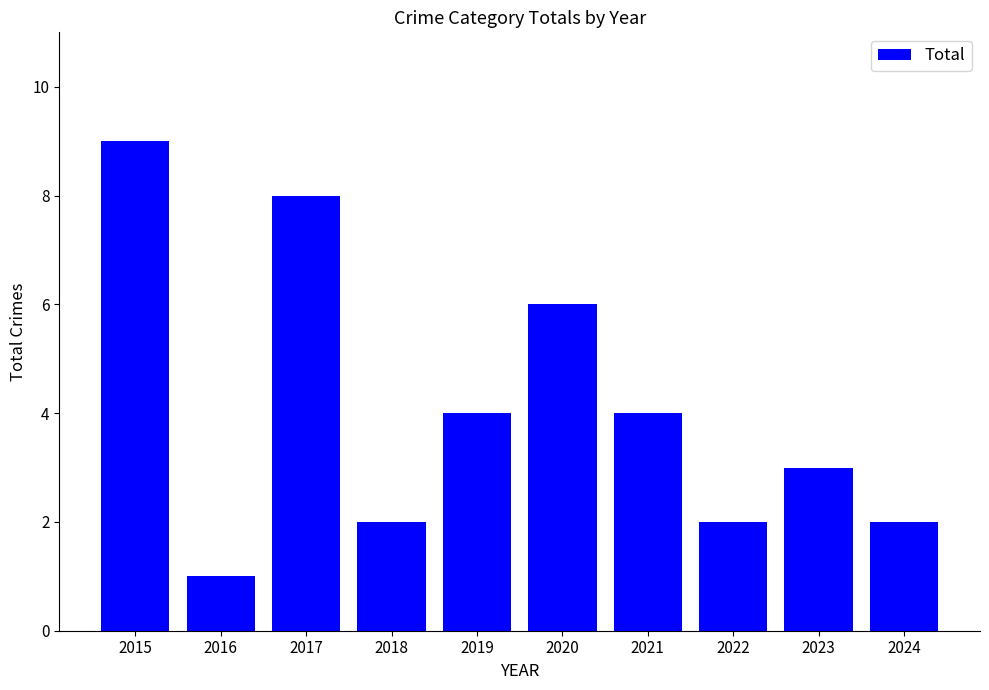

Which category has the highest value across all series?

2015